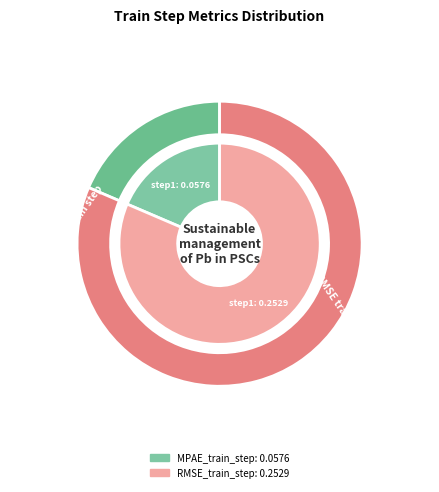

The RMSE_train_step slice represents 81% of the pie. True or false?

True